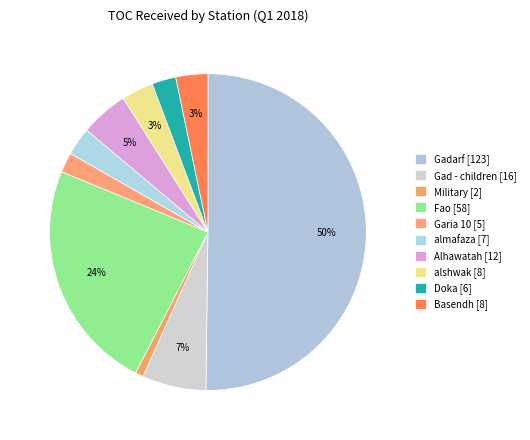

Do Gadarf and Alhawatah together represent more than half of the pie?

Yes